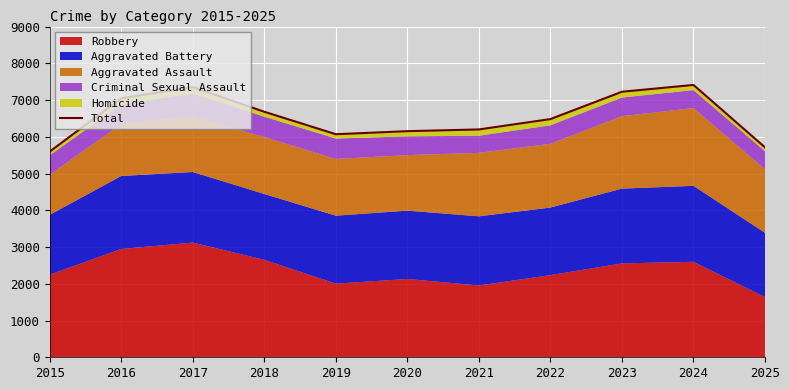

What is the maximum value shown in the chart?

7411